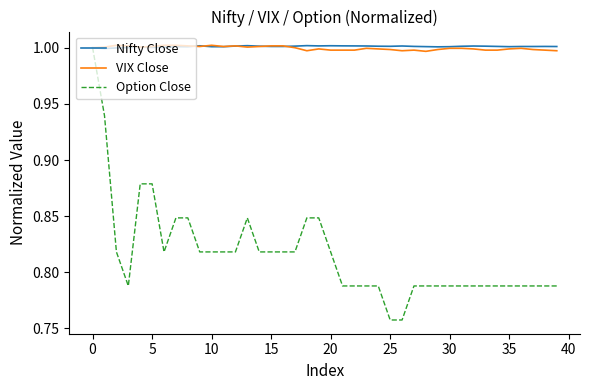

What are all the series names shown in the legend?

Nifty Close, VIX Close, Option Close